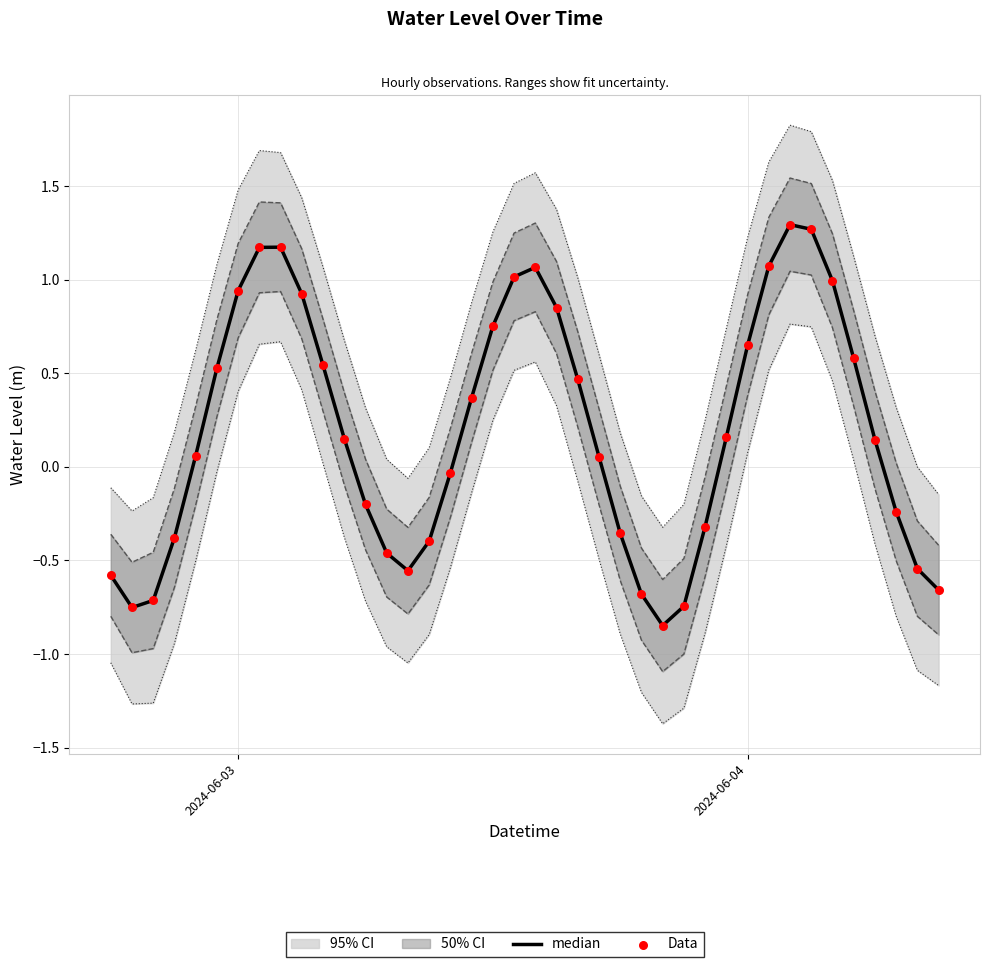

Which series has the largest total across all categories?

median